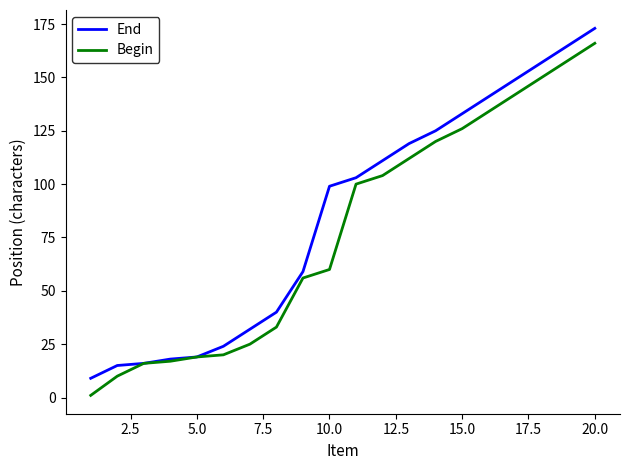

How many lines are shown in the chart?

2